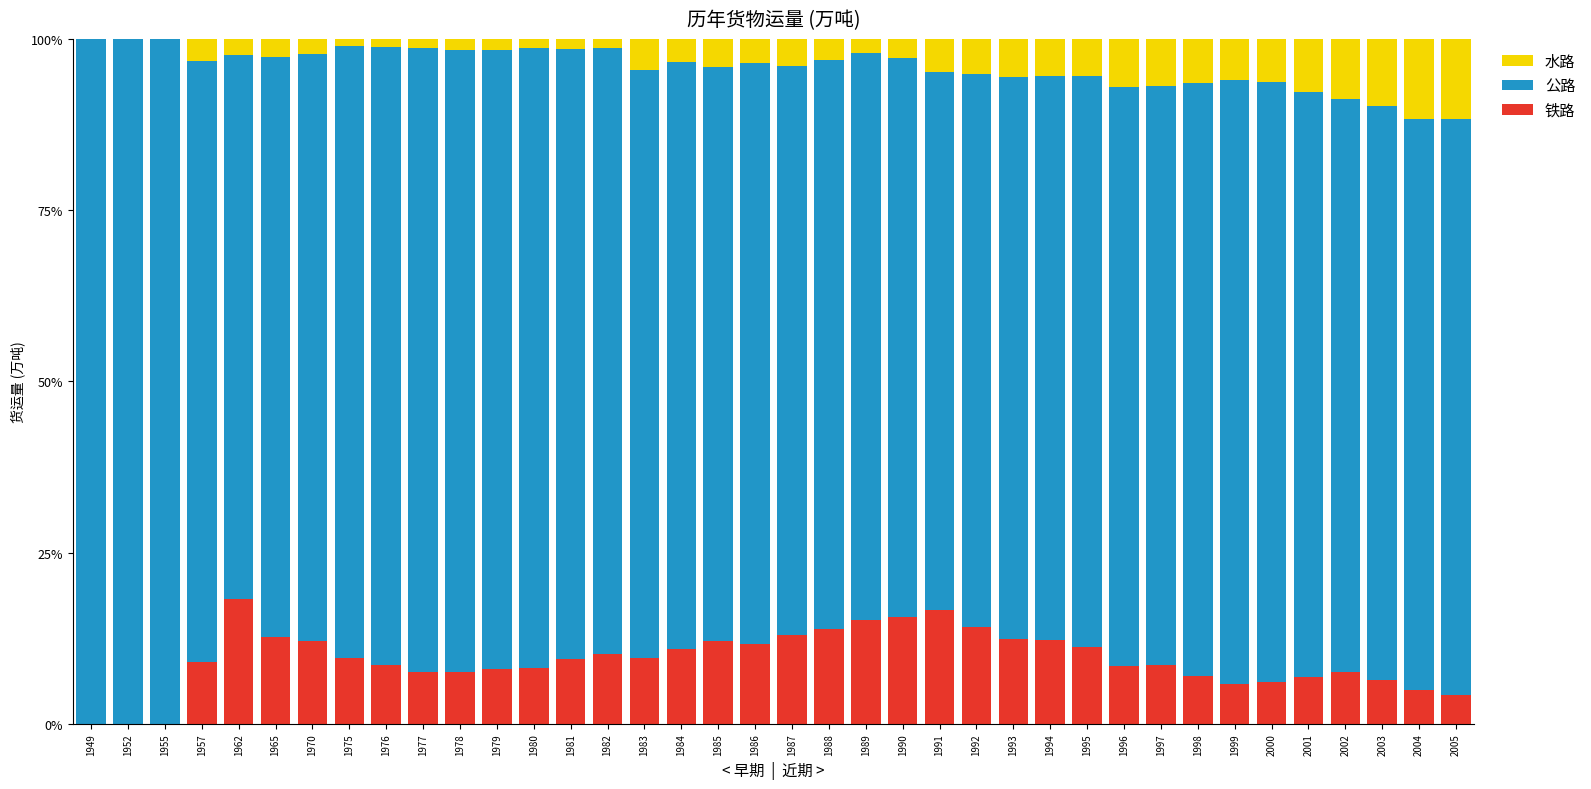

Is it true that 铁路 equals 12.0 at 1957?

False